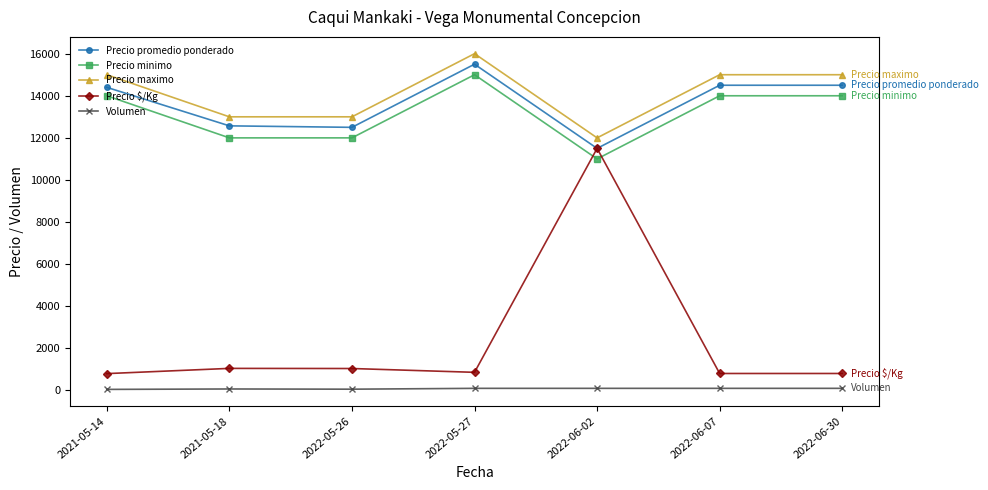

Rank the series by their maximum value, from lowest to highest.

Volumen, Precio $/Kg, Precio minimo, Precio promedio ponderado, Precio maximo